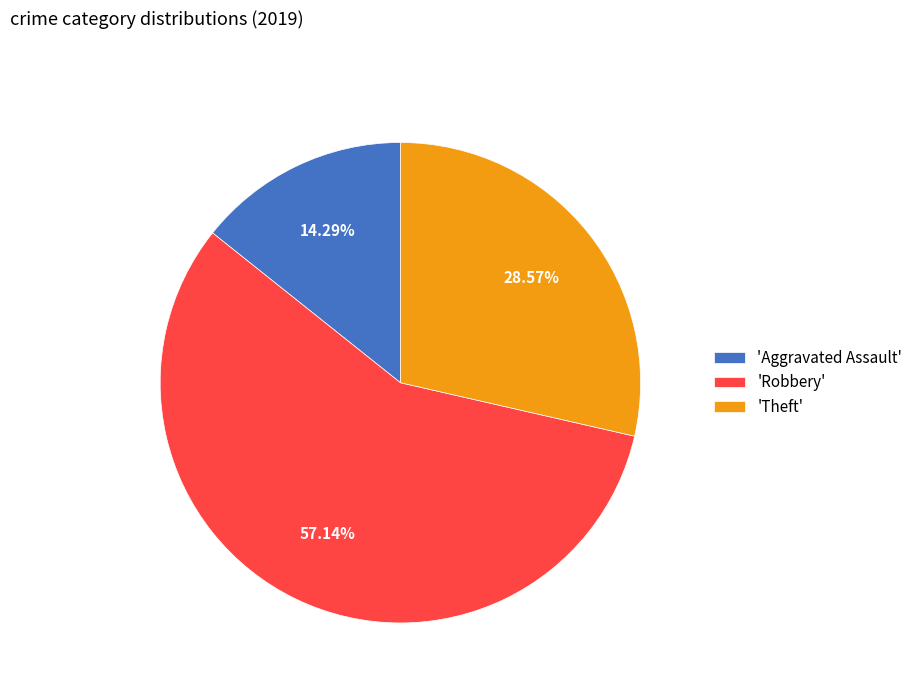

Do 'Theft' and 'Robbery' together represent more than half of the pie?

Yes